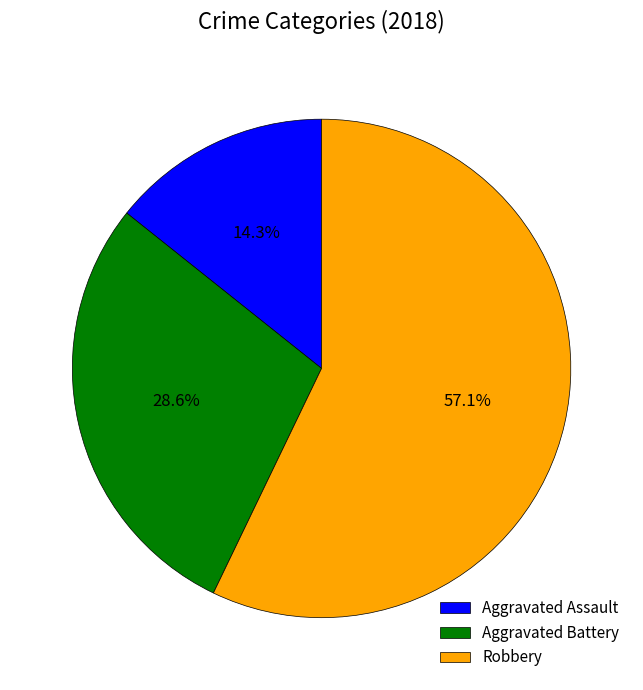

What is the largest slice in the pie chart?

Robbery